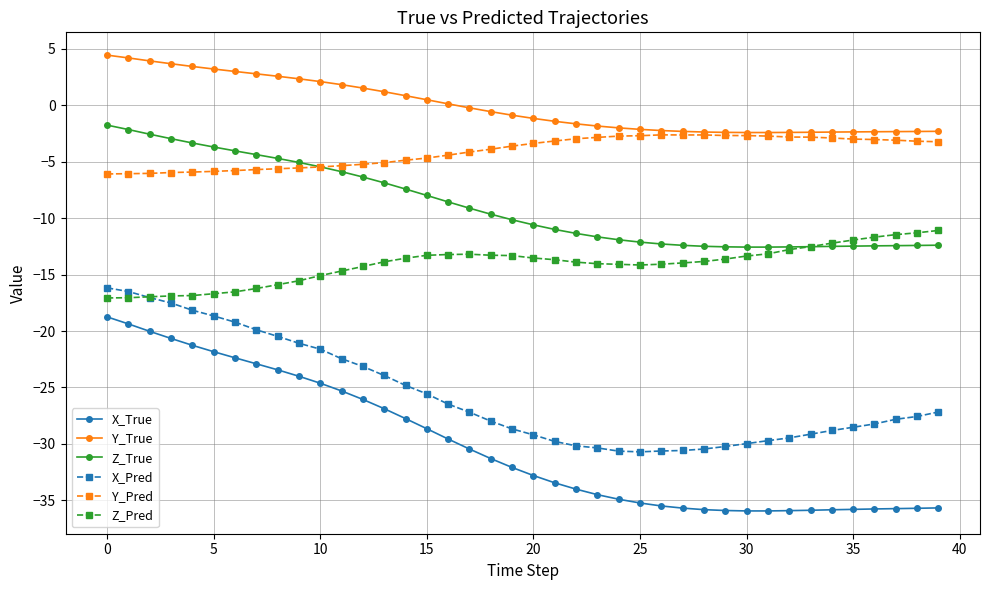

True or false: Y_Pred and X_Pred intersect in this chart.

False